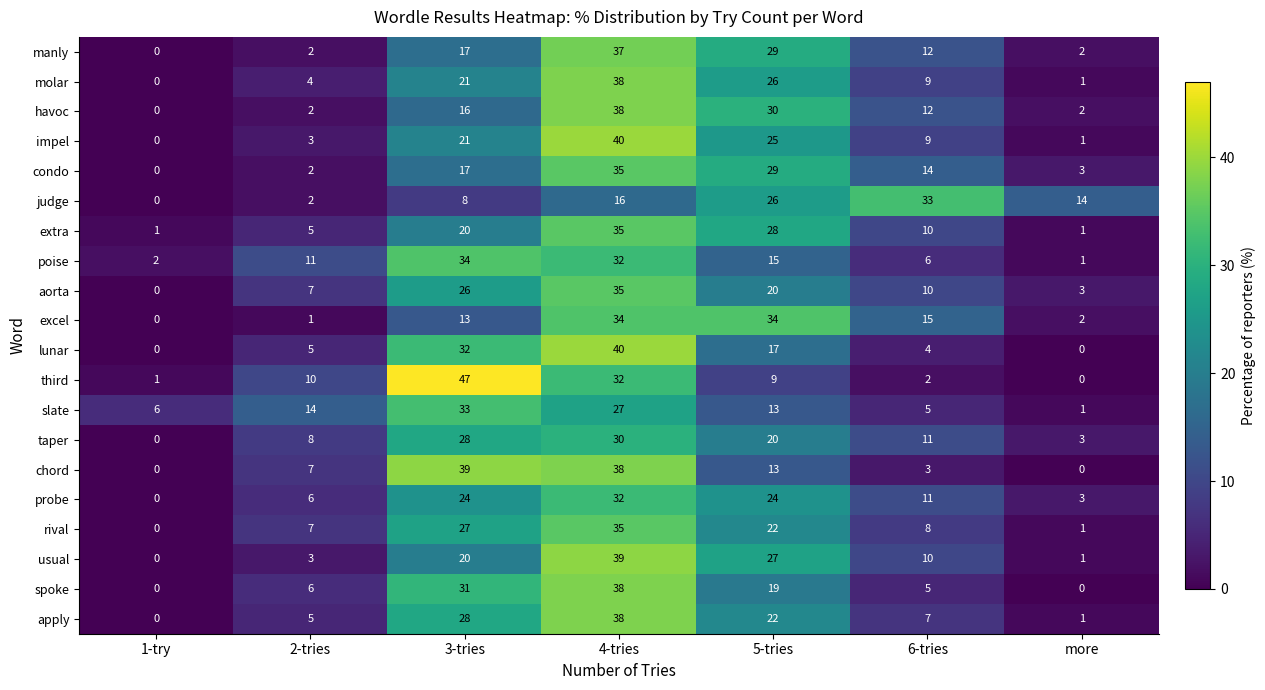

What is the greatest value displayed?

47